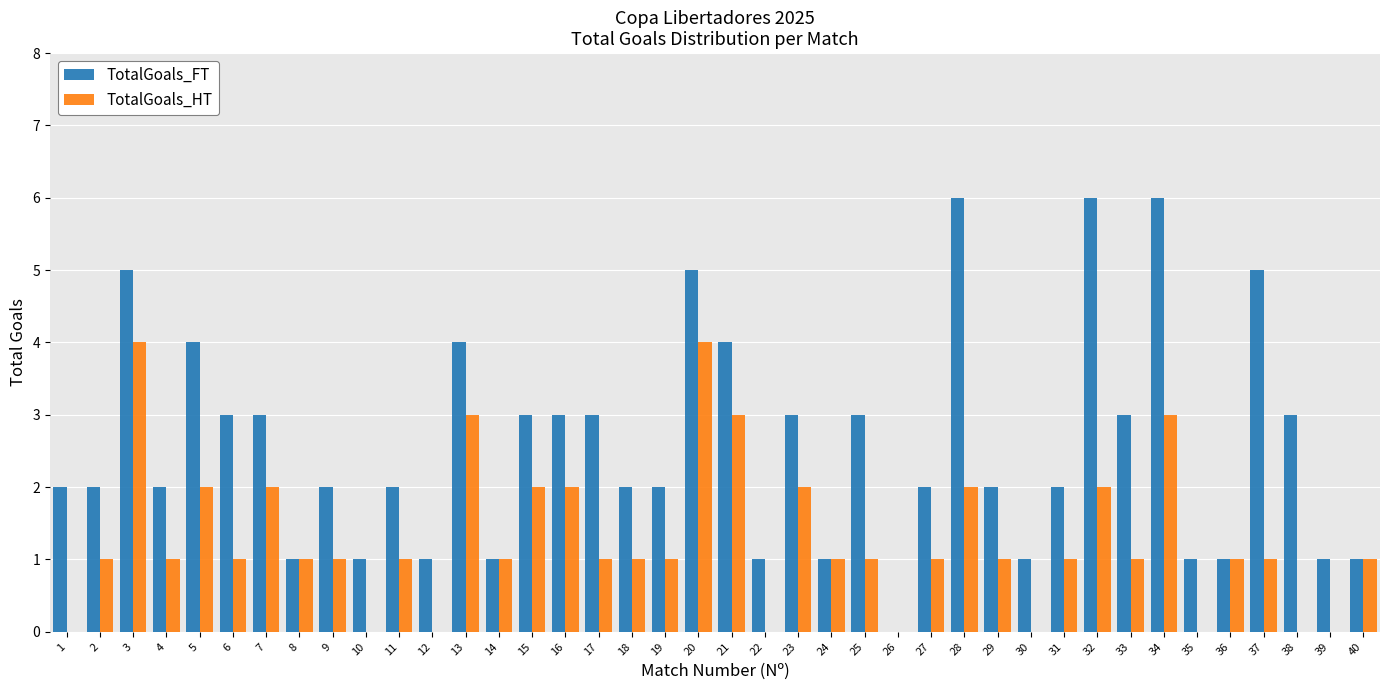

Is it true that TotalGoals_FT equals 3 at 7?

True